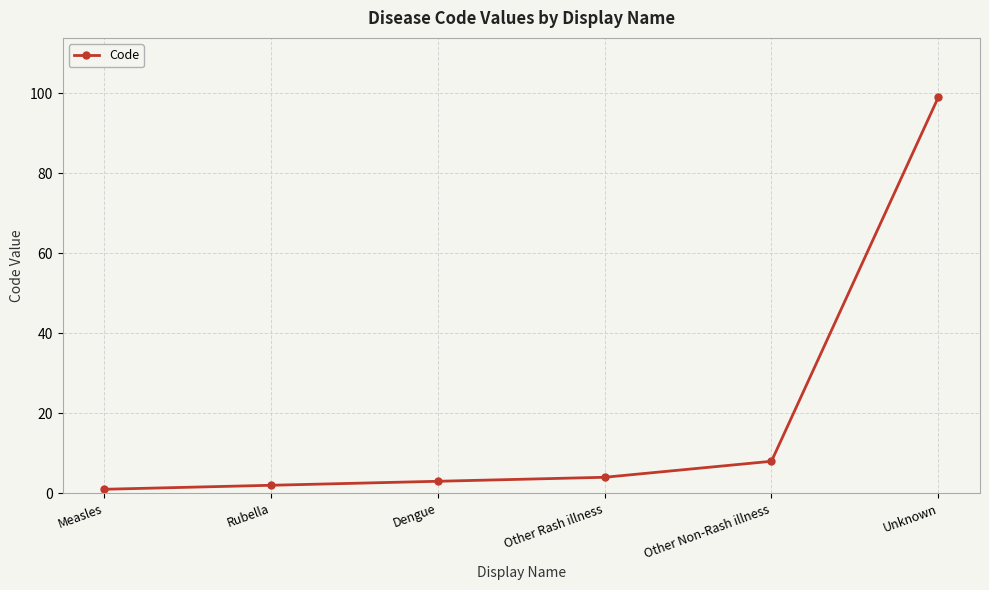

What is the sum of all values?

117